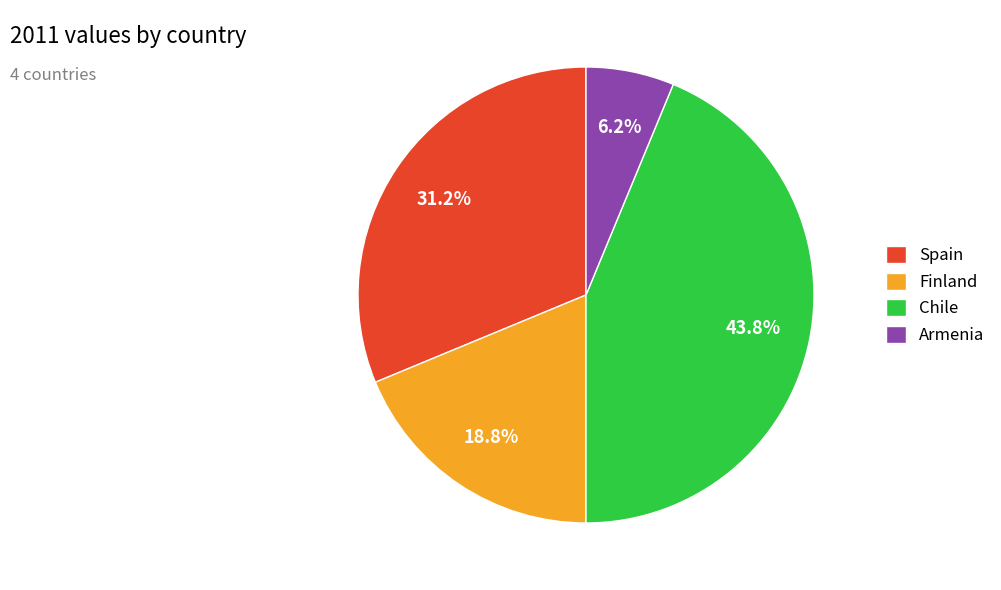

Which has a higher value, Armenia or Spain?

Spain